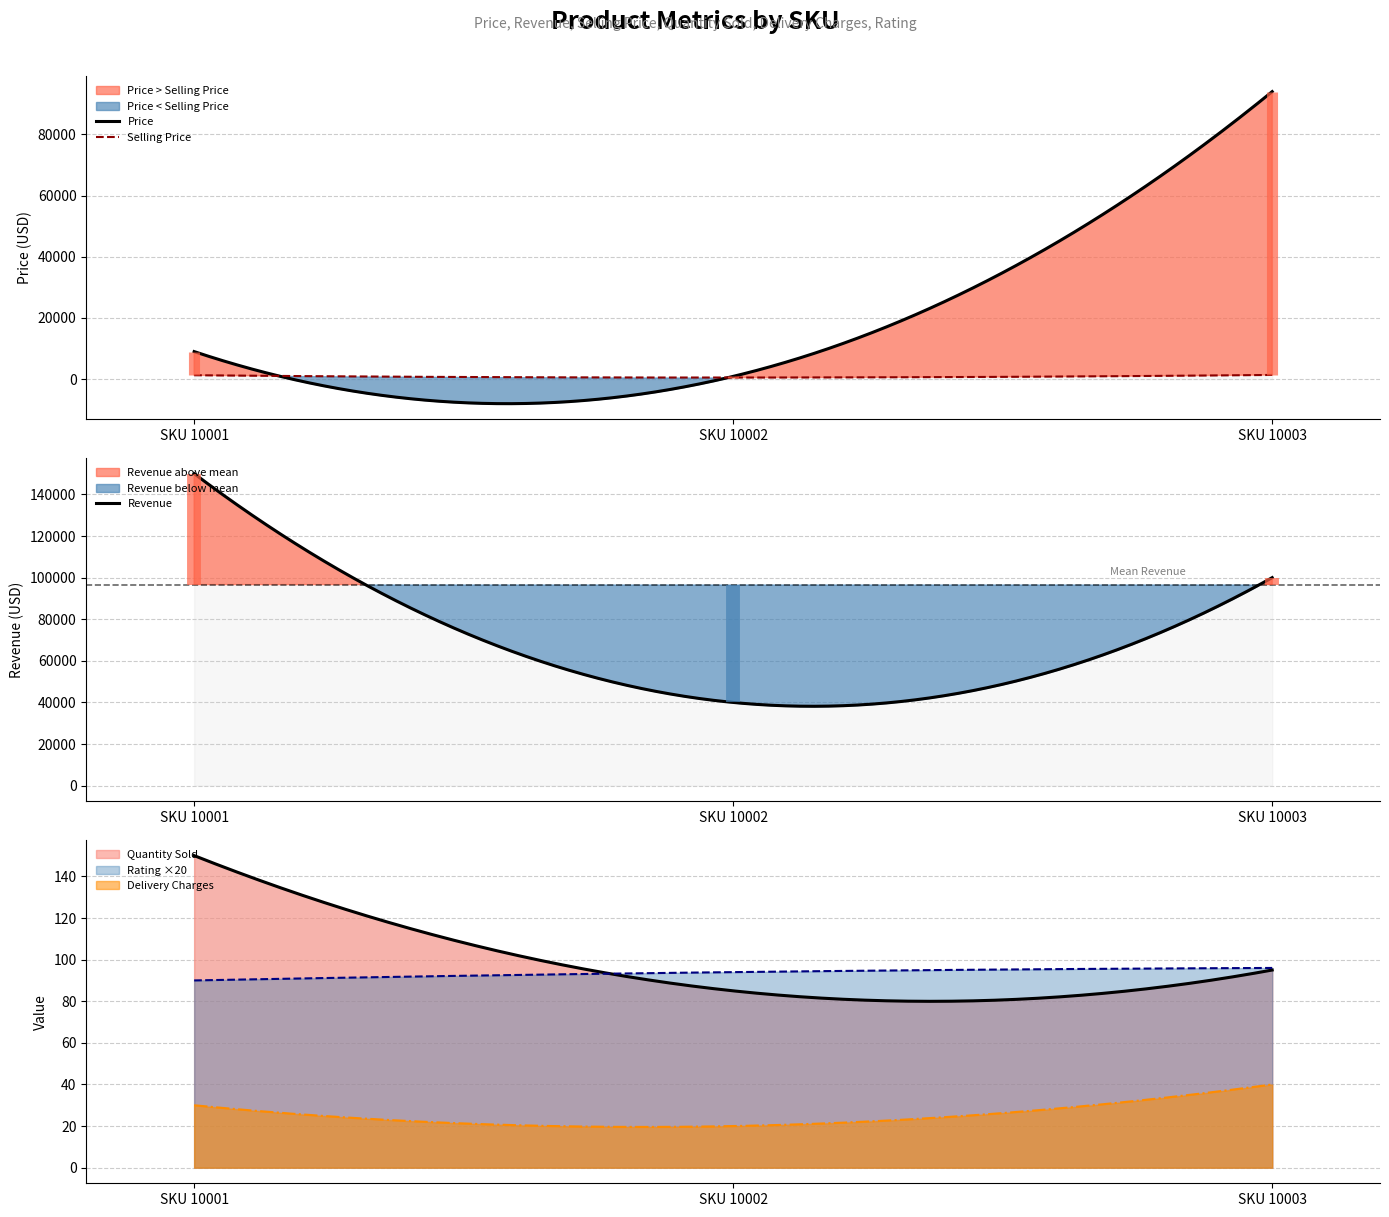

The value of Delivery Charges at 10003 is 40.0. True or false?

True